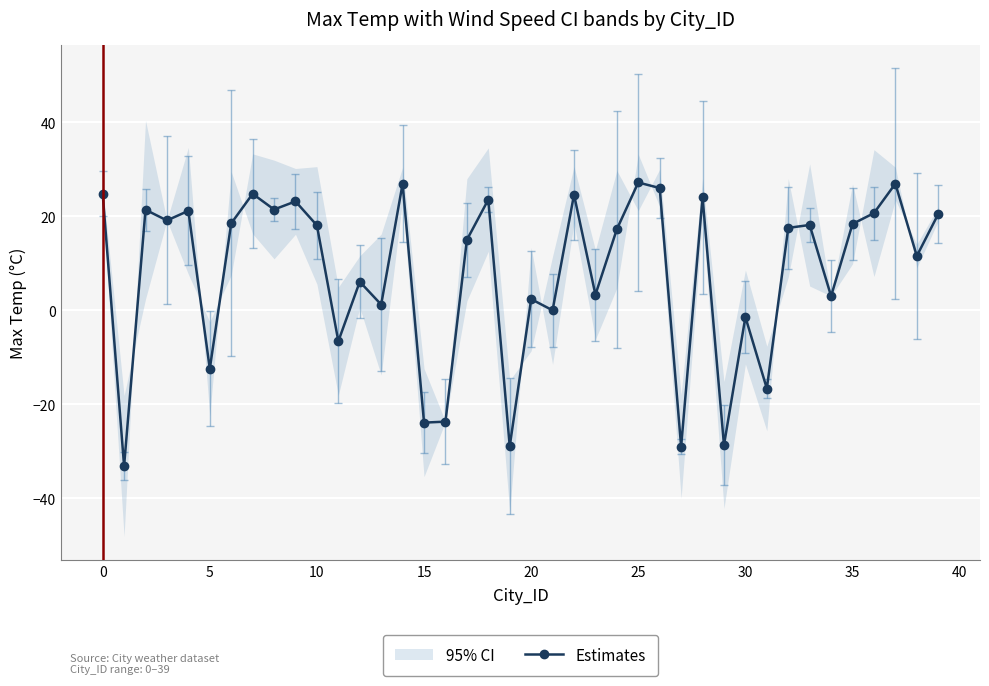

Is this an area chart (filled region under the line)?

No